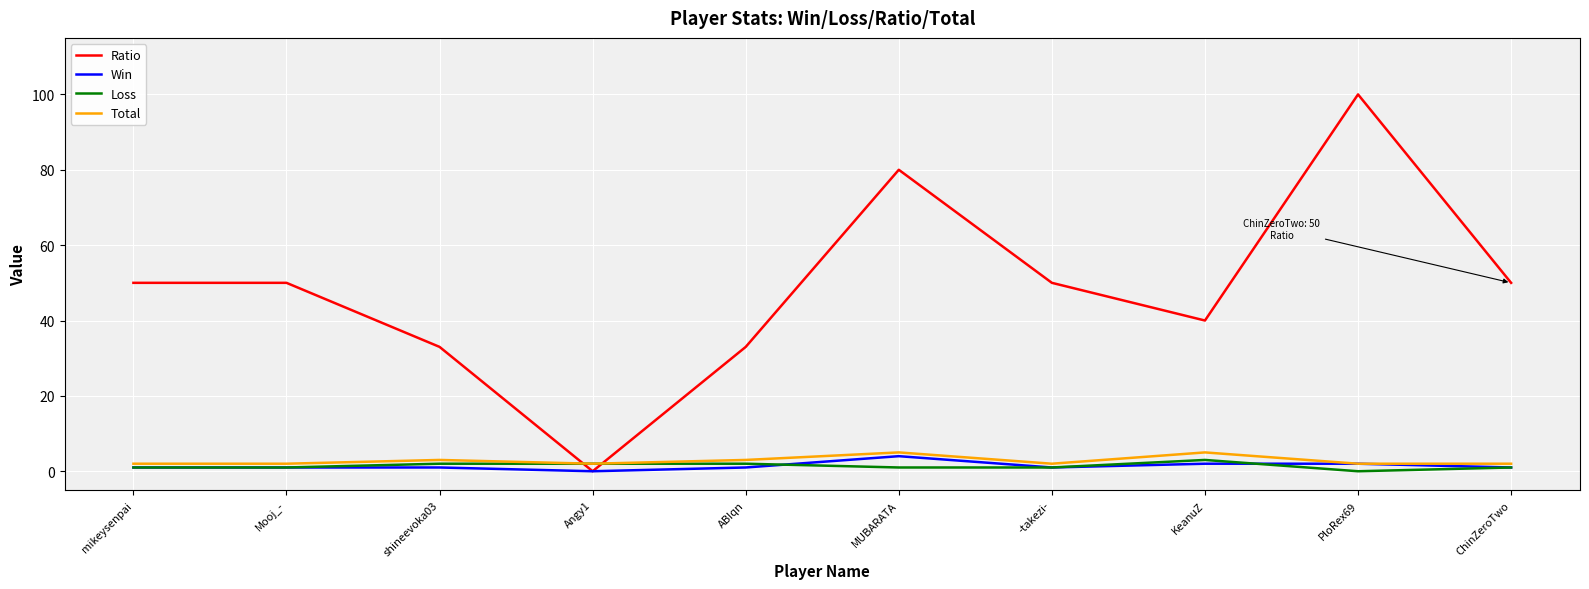

Rank the series by their maximum value, from lowest to highest.

Loss, Win, Total, Ratio